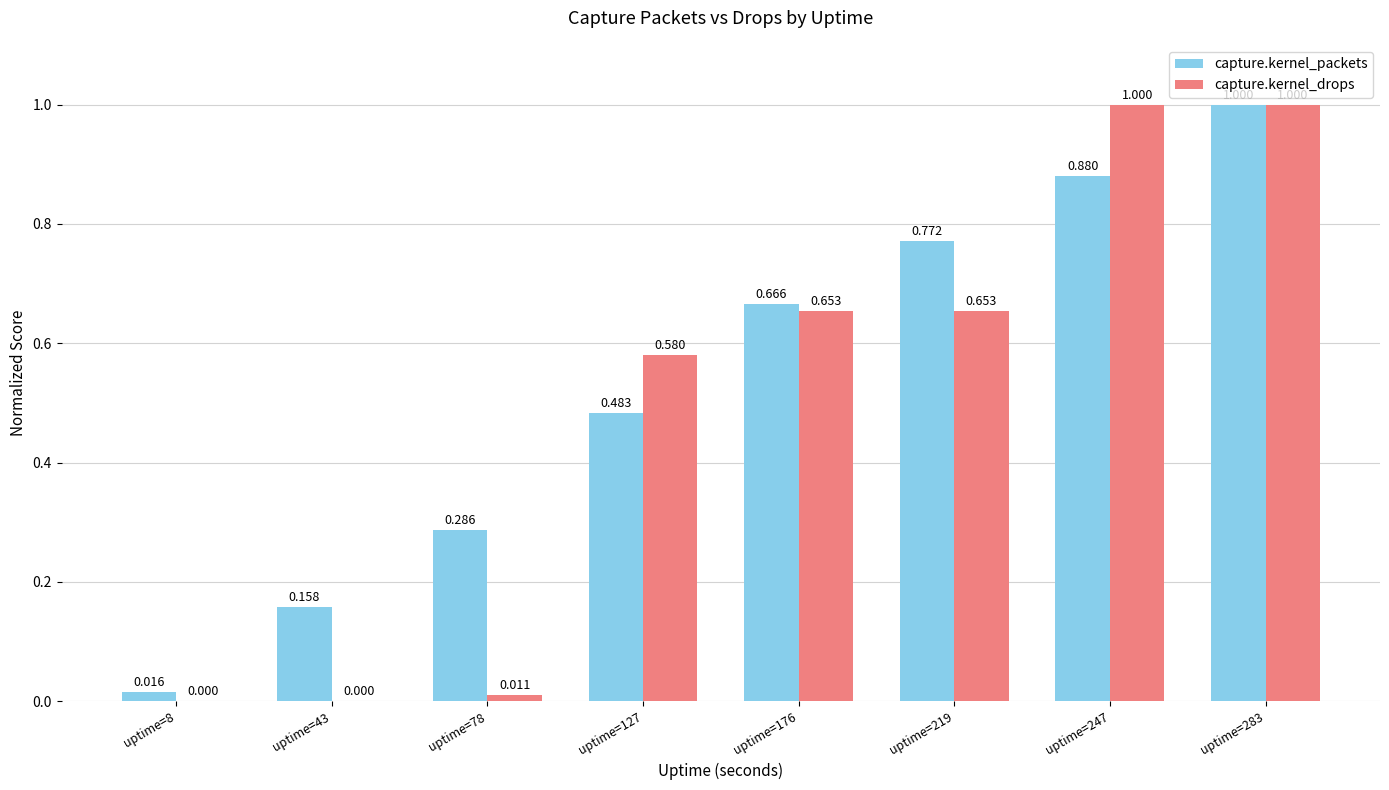

What is the maximum value for capture.kernel_packets?

1.0